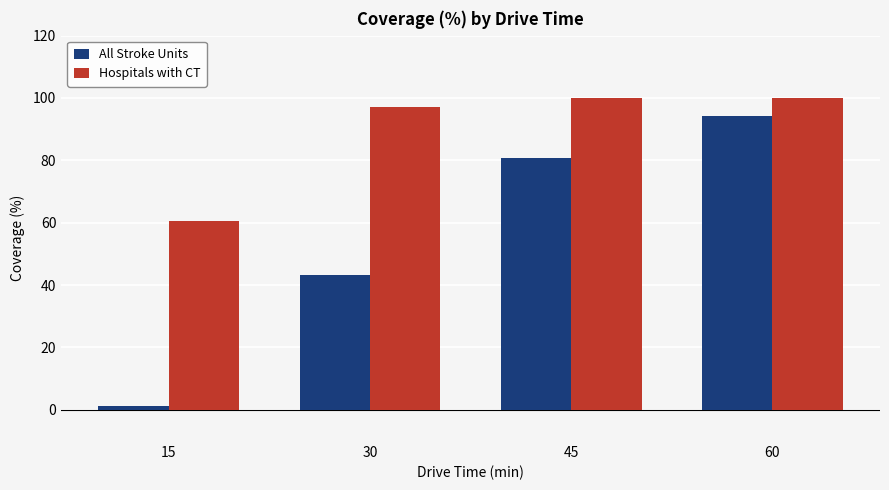

What are all the series names shown in the legend?

All Stroke Units, Hospitals with CT